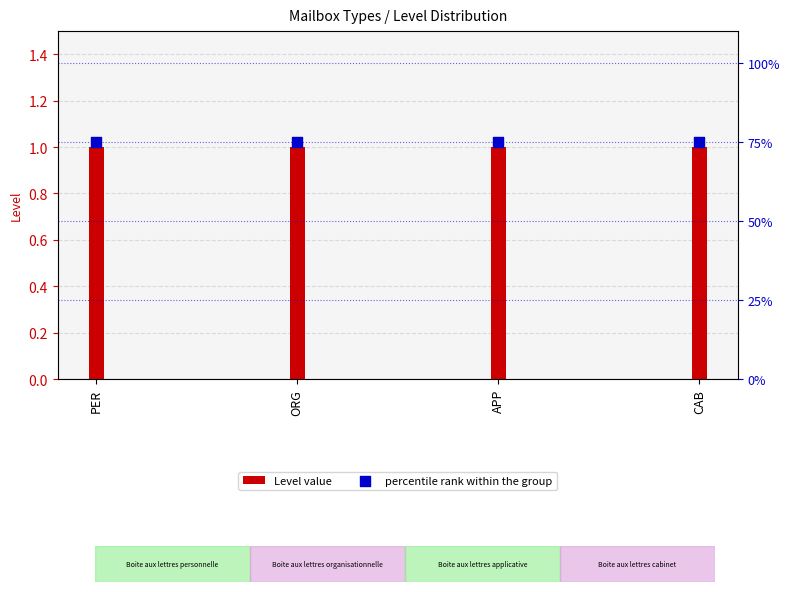

Is the value of percentile rank within the group at CAB greater than the value of Level value at CAB?

Yes